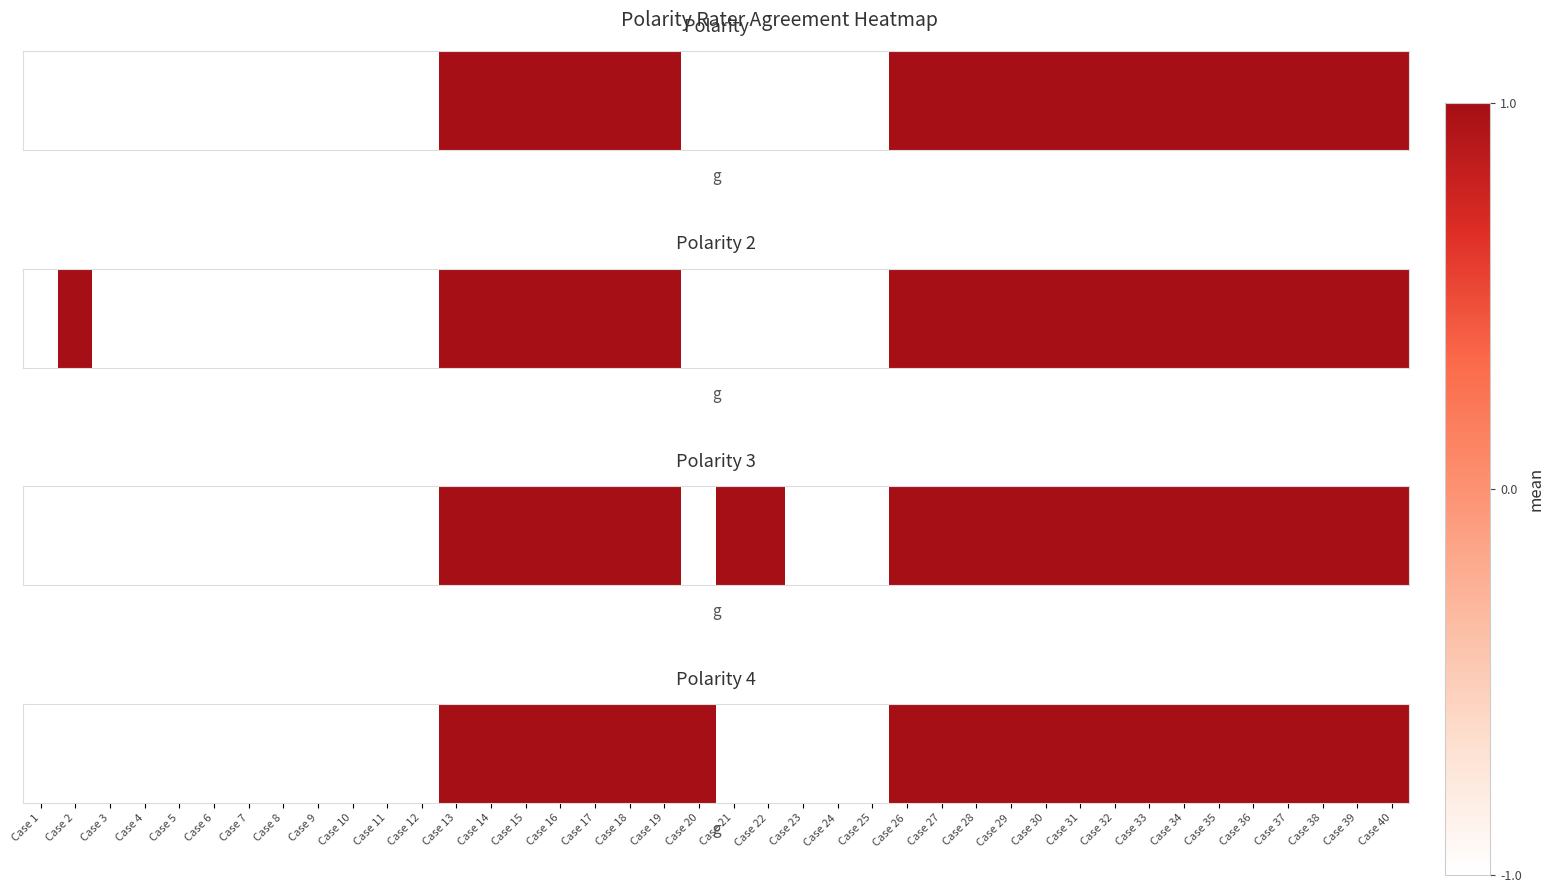

The chart shows a value of 2 at Case 38. True or false?

False